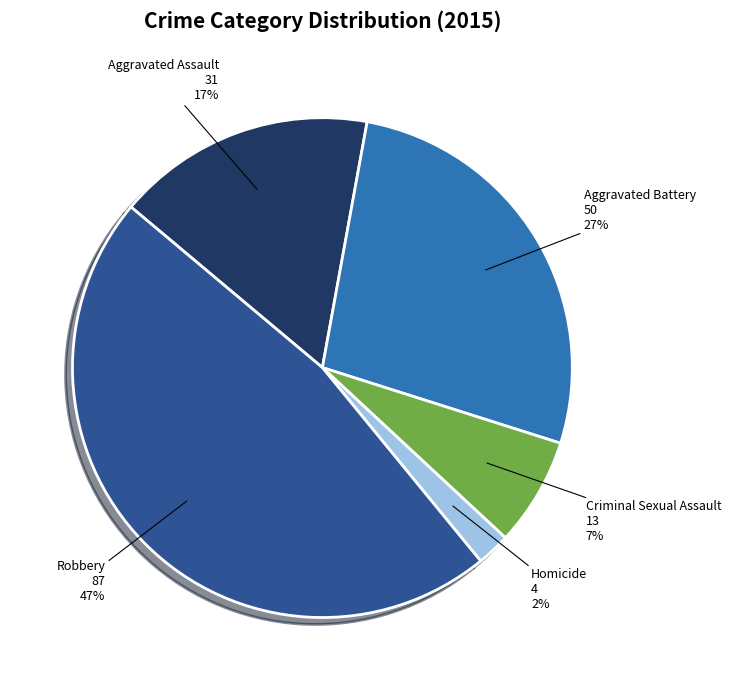

True or false: Aggravated Battery accounts for 27% of the total.

True